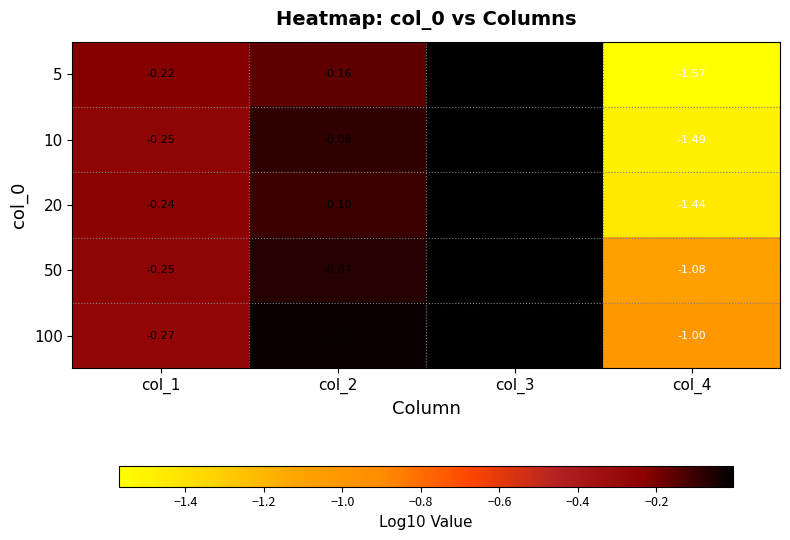

What is the spread (max minus min) of values at col_2?

0.1